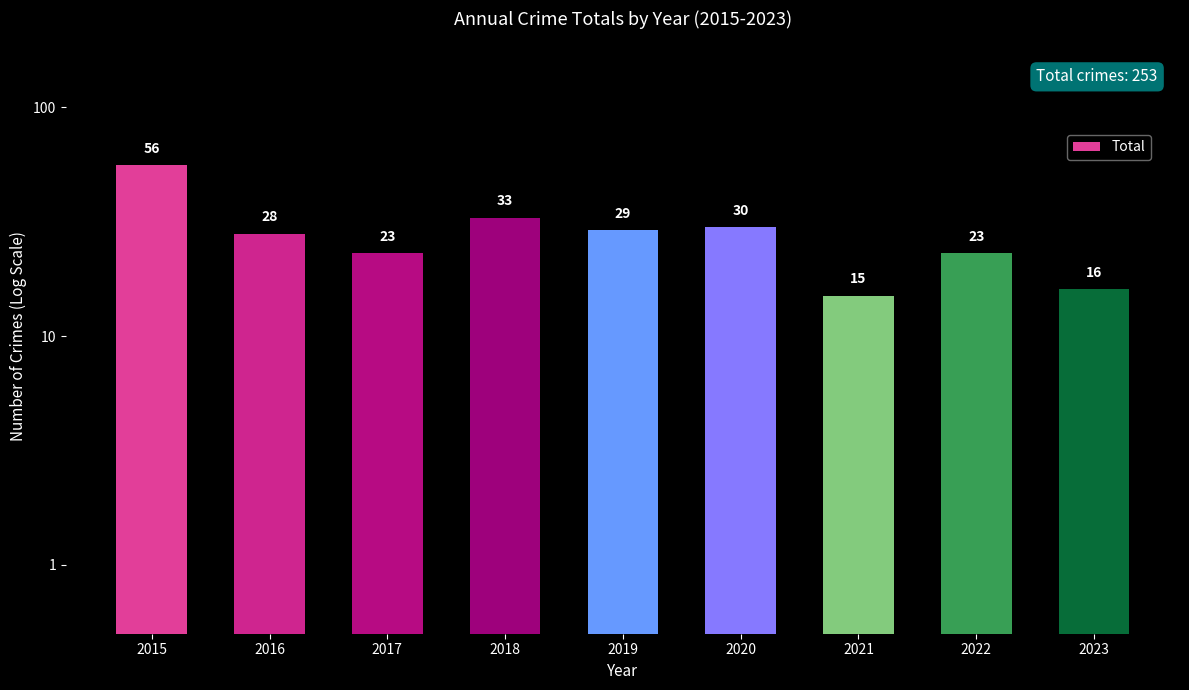

What is the ratio of the value at 2015 to the value at 2016?

2.0